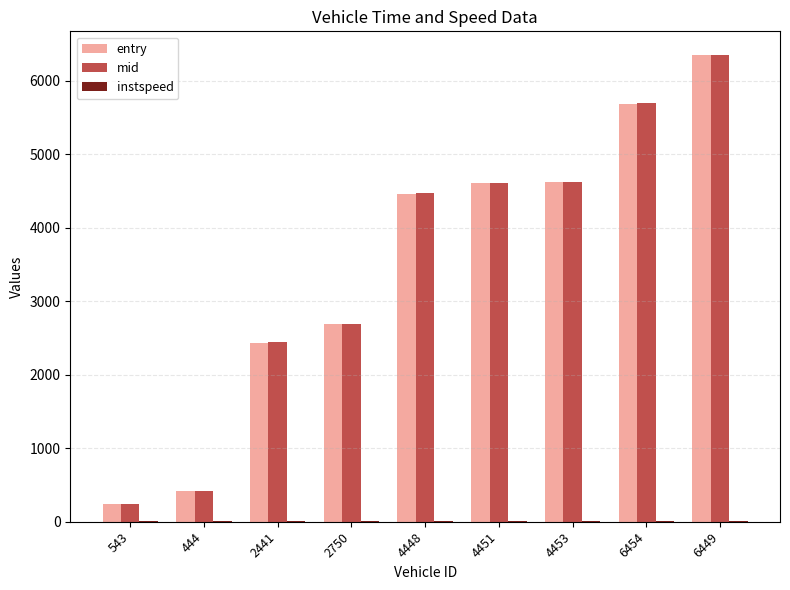

True or false: entry has a value of 238.5 at 543.

True